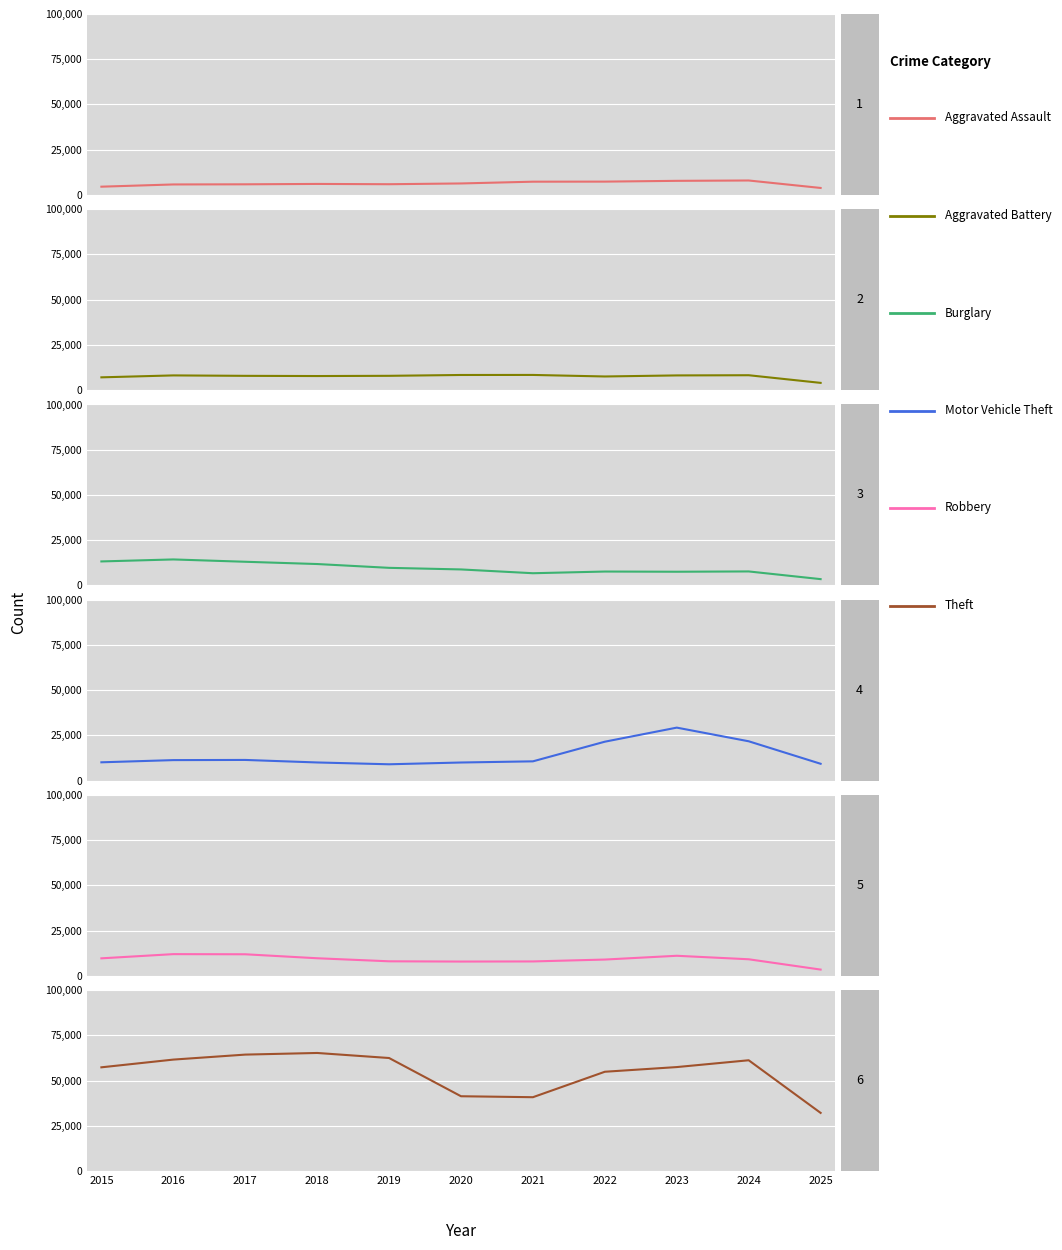

List the labels in order of Motor Vehicle Theft value, largest first.

2023, 2024, 2022, 2017, 2016, 2021, 2015, 2018, 2020, 2025, 2019